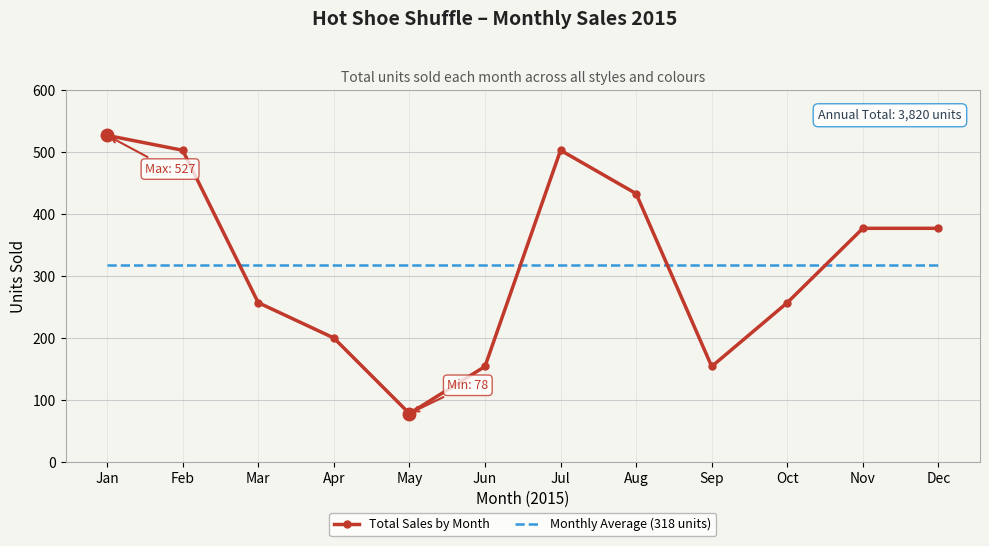

What is the average value of the Total Sales by Month series?

318.3